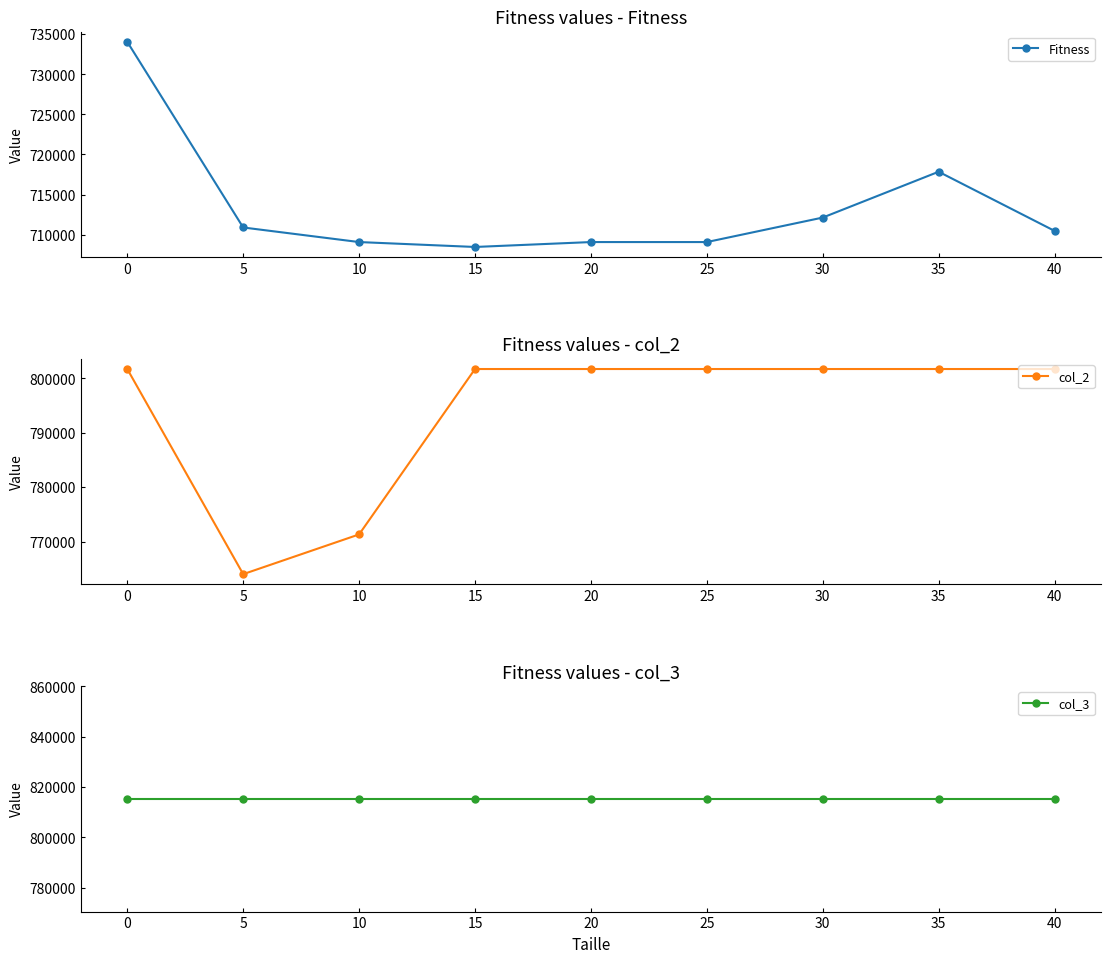

What is the average value of the Fitness series?

713456